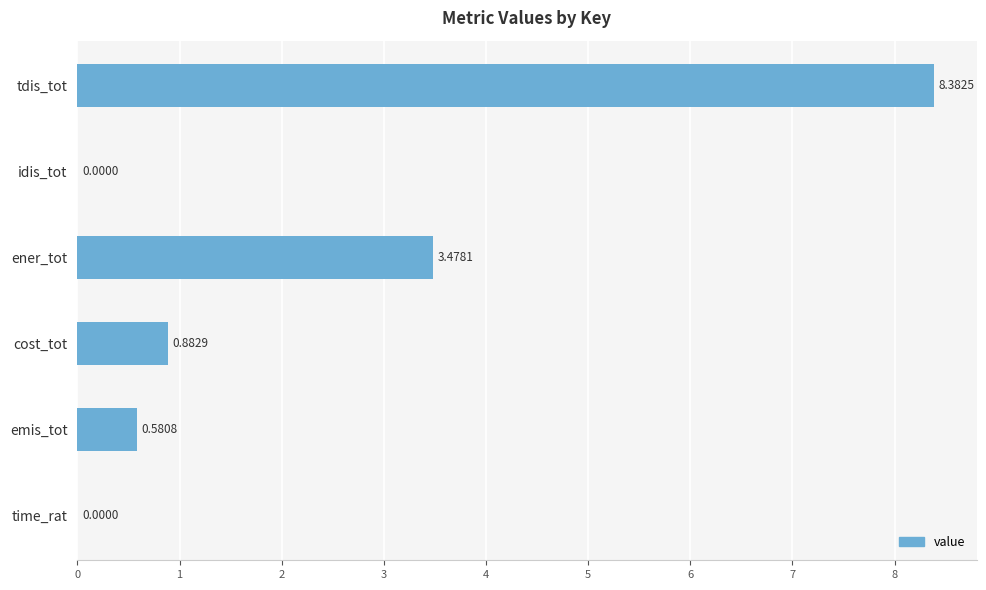

Which label corresponds to the largest value in the chart?

tdis_tot